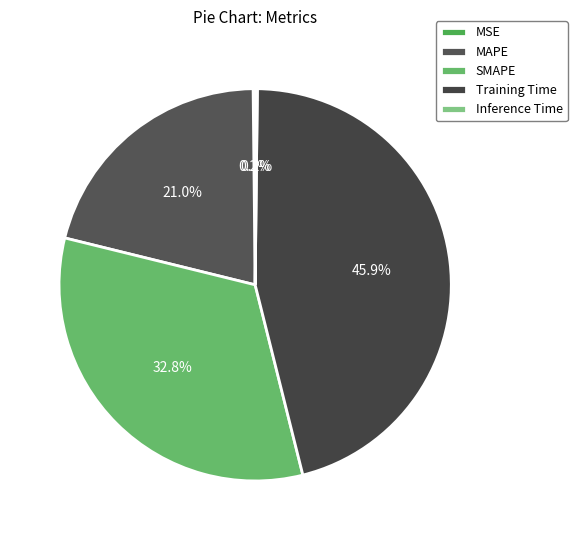

True or false: MAPE accounts for 32% of the total.

False